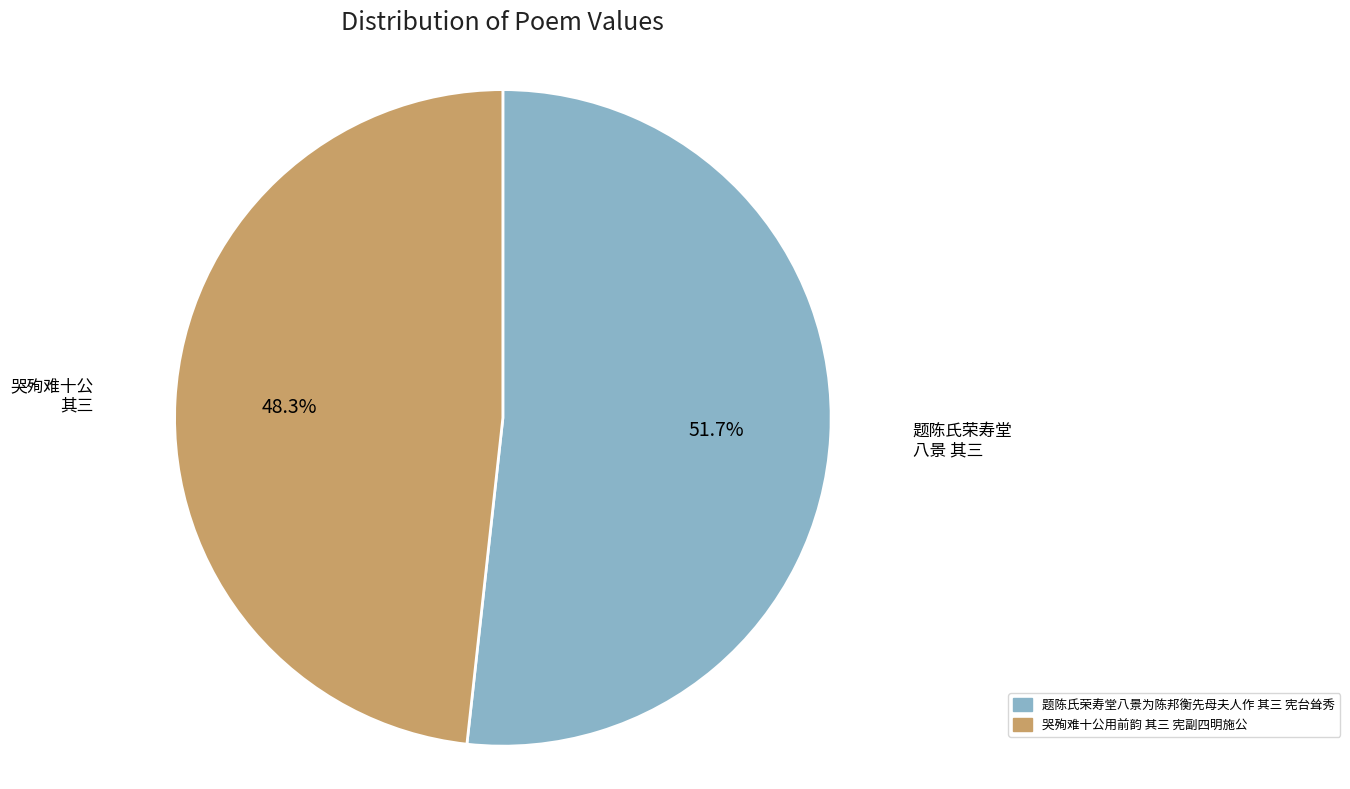

What is the ratio of the value at 题陈氏荣寿堂八景为陈邦衡先母夫人作 其三 宪台耸秀 to the value at 哭殉难十公用前韵 其三 宪副四明施公?

1.1